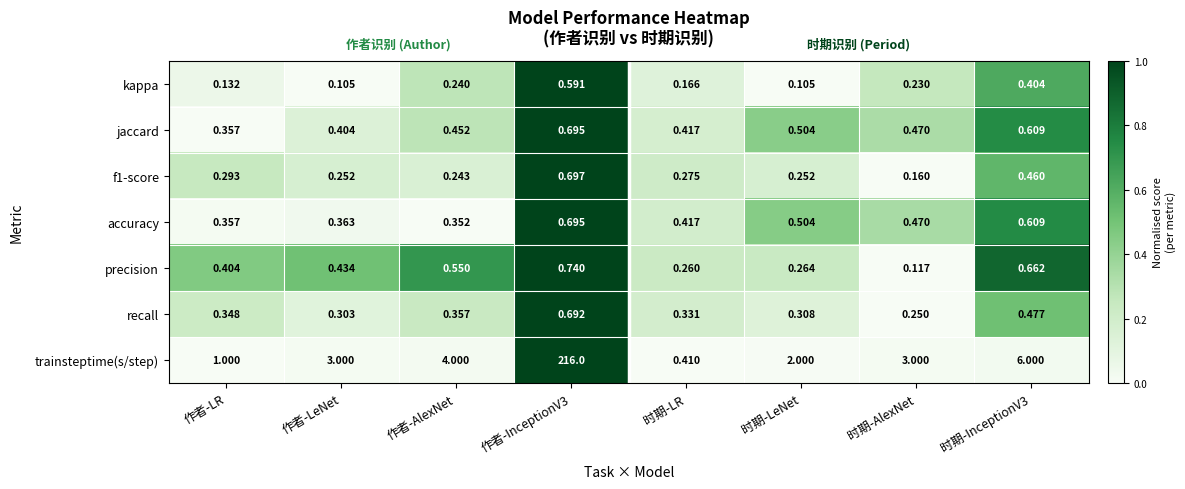

At which label does precision reach its minimum?

时期-AlexNet